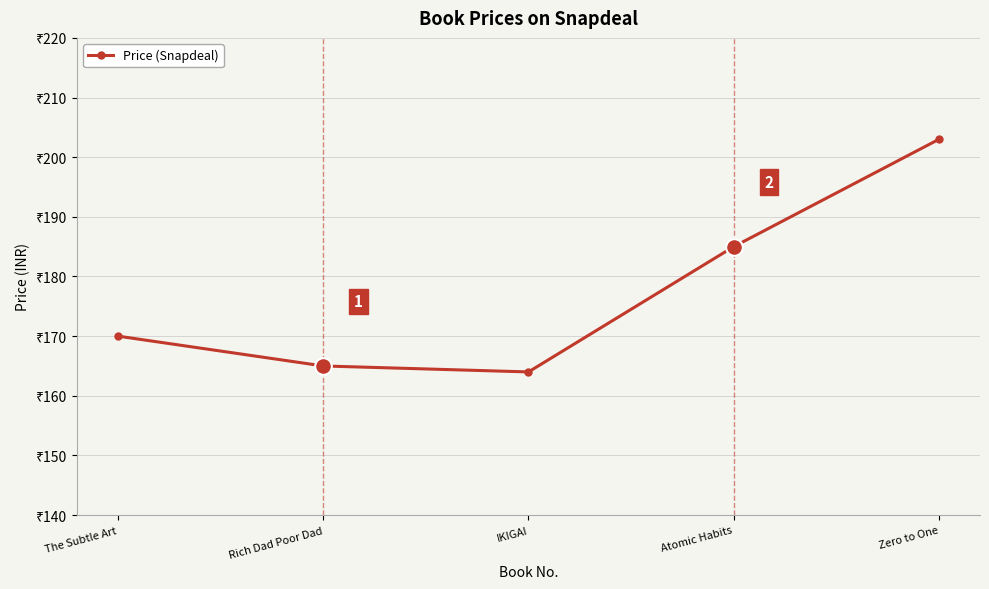

What is the difference between the maximum and second lowest values?

38